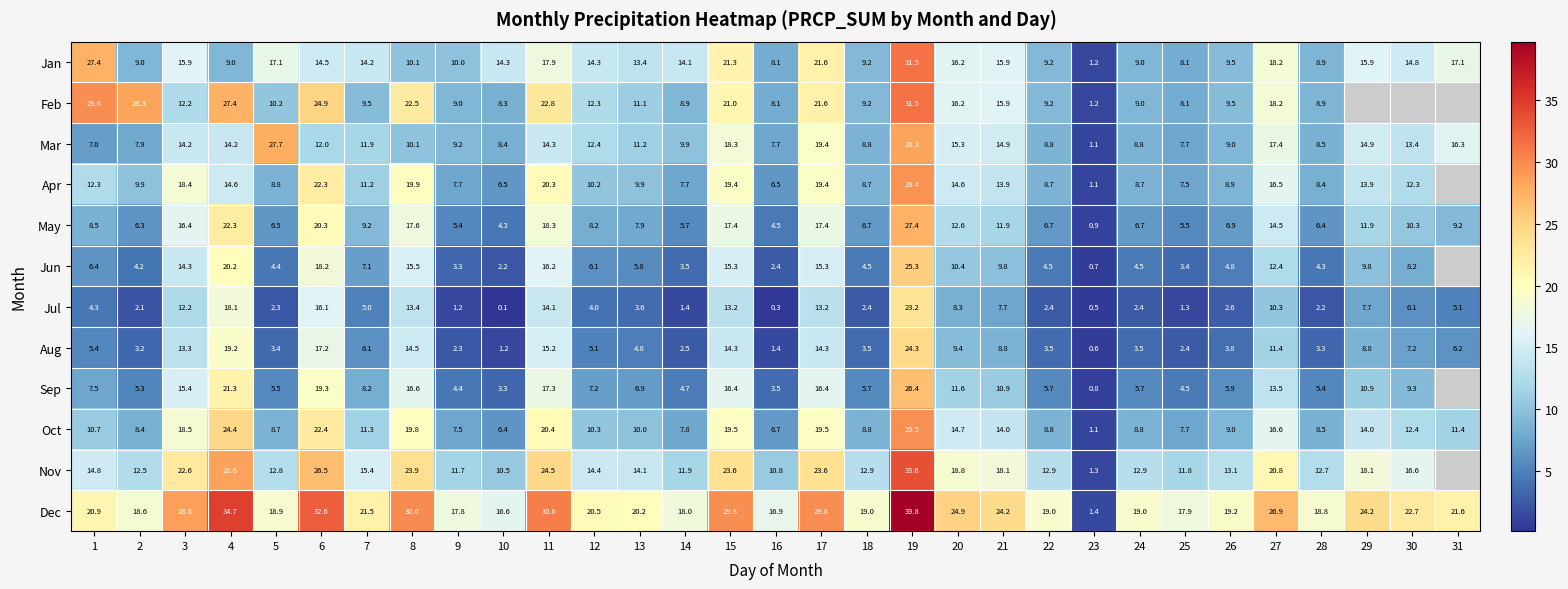

Read the Jan value at 7.

14.2